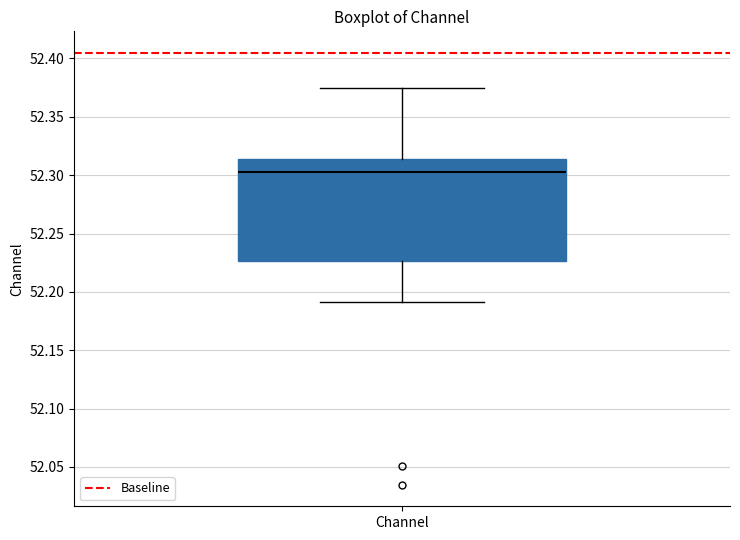

Where does the upper whisker of the box for Channel end on the y-axis? The values are not printed on the chart, so give them approximately, as read against the axis.

52.375